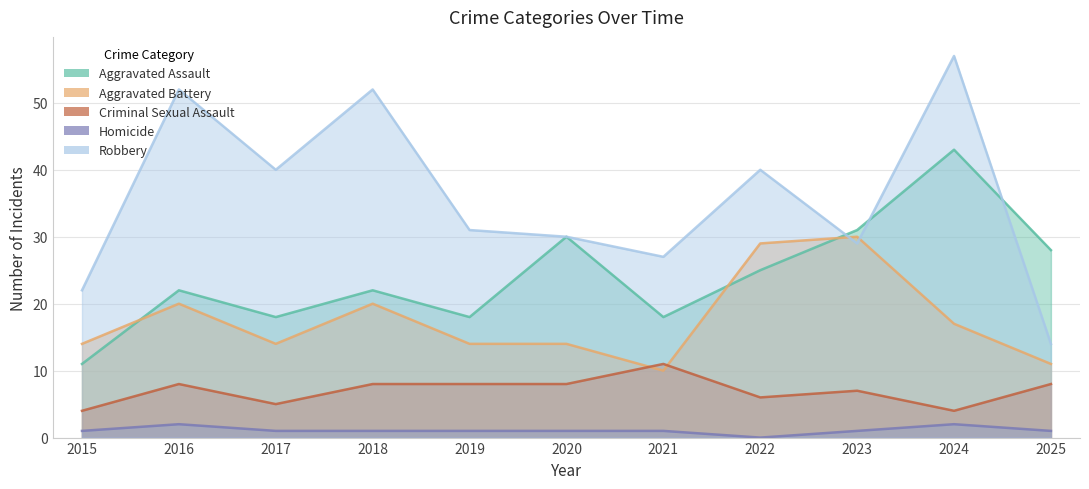

The Aggravated Battery series shows 14 at 2021. True or false?

False